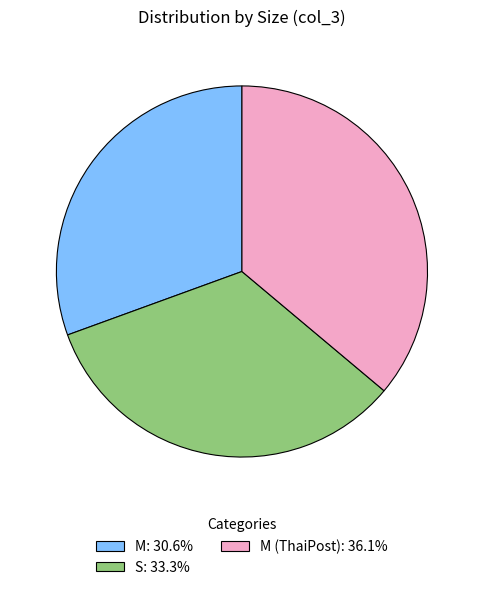

Is there a majority slice in this chart?

No